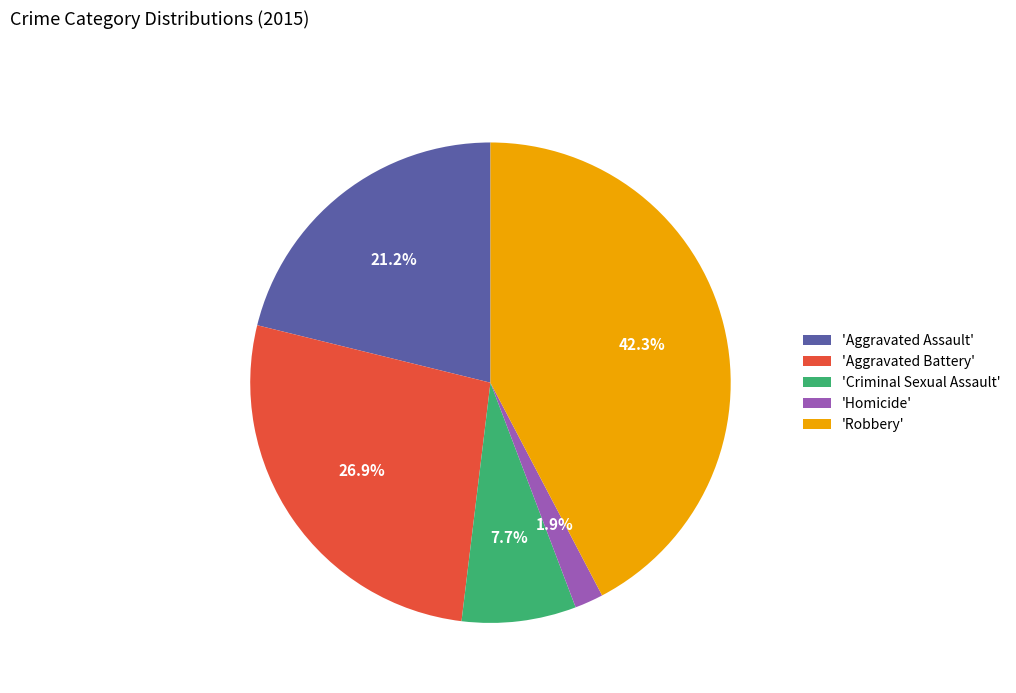

Do 'Aggravated Battery' and 'Homicide' together represent more than half of the pie?

No